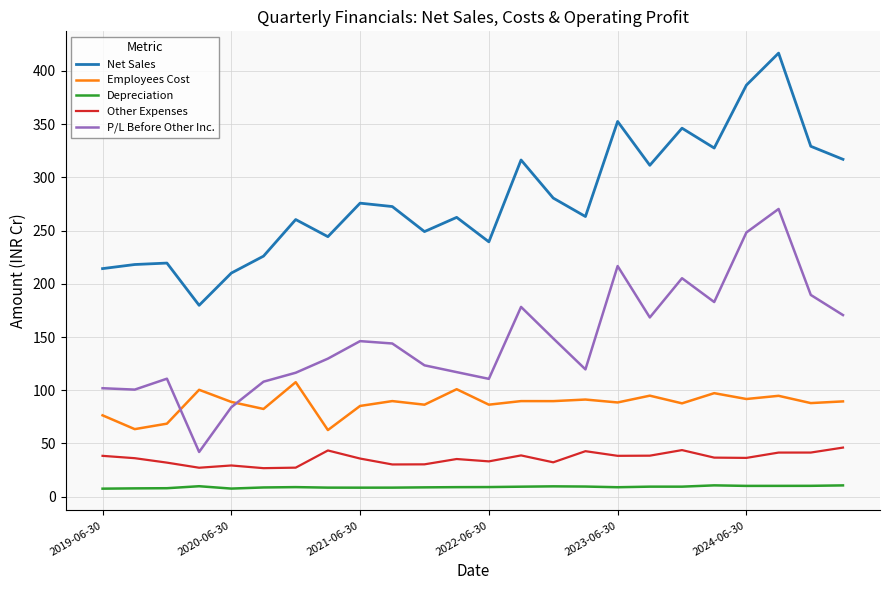

What is the sum of all Net Sales values?

6717.5